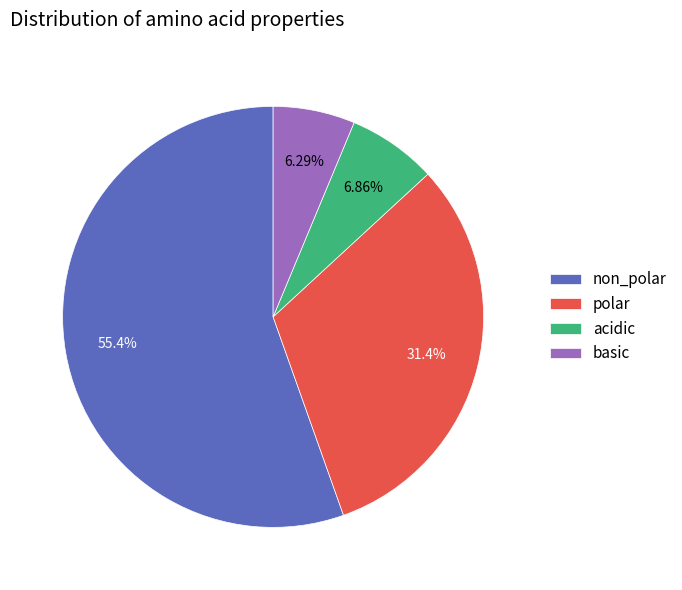

To the nearest percent, what is the difference between the largest and smallest slice percentages?

49%